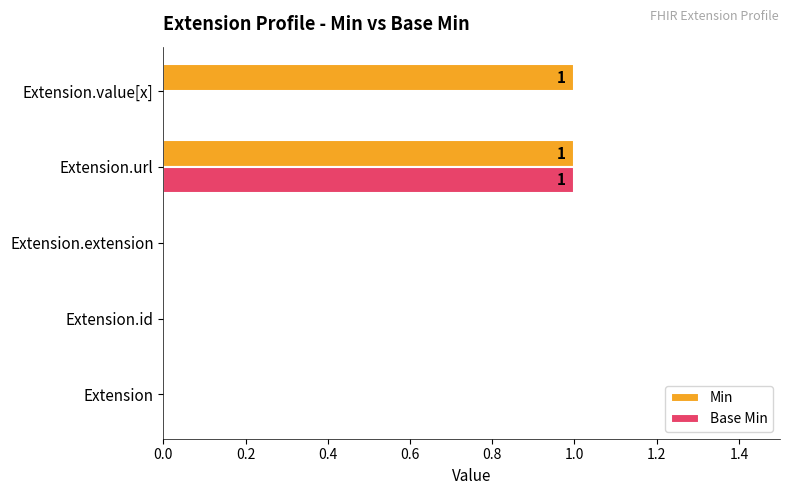

True or false: Base Min has a value of 0 at Extension.

True